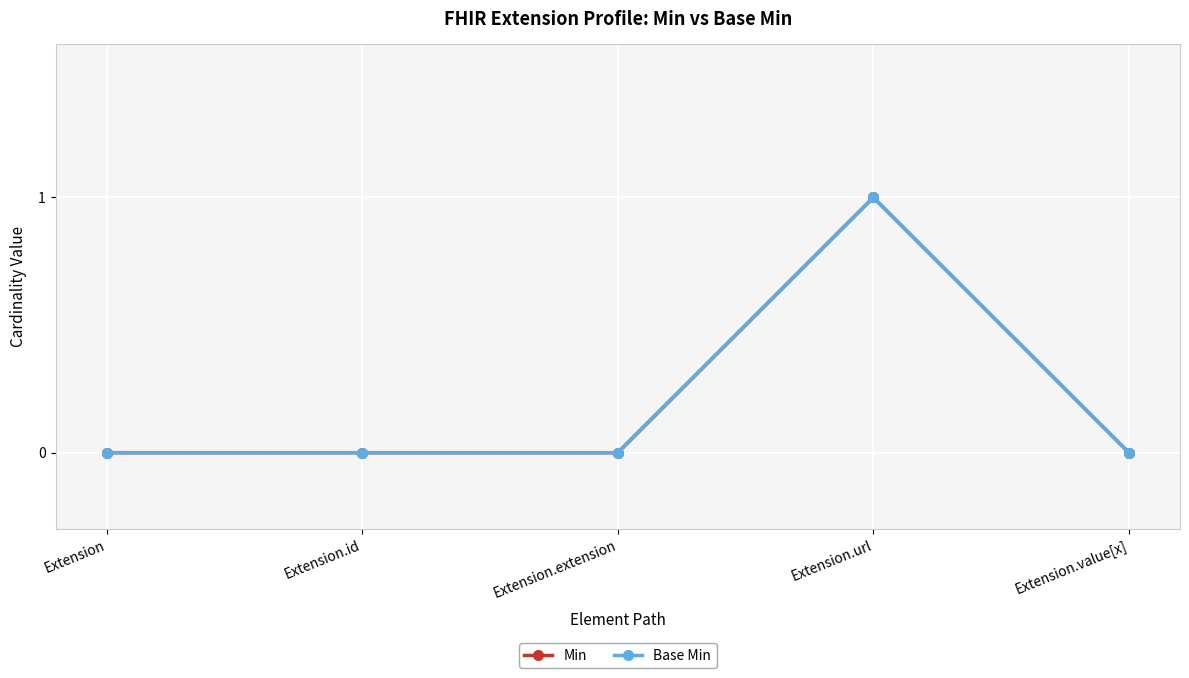

Reading left to right, list all the values displayed in this chart.

Min: Extension=0	Extension.id=0	Extension.extension=0	Extension.url=1	Extension.value[x]=0
Base Min: Extension=0	Extension.id=0	Extension.extension=0	Extension.url=1	Extension.value[x]=0